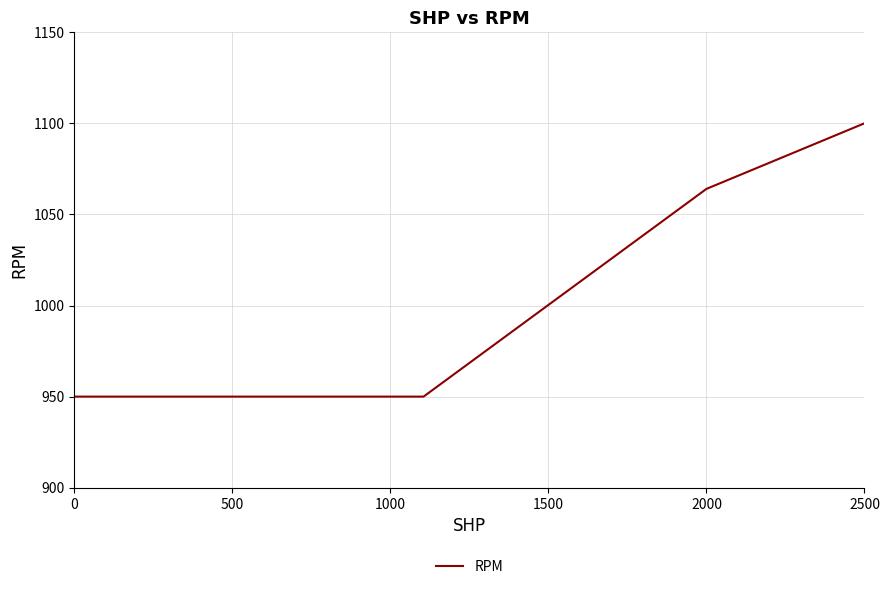

Reading left to right, transcribe all the data shown in this chart.

950	950	950	1064	1100